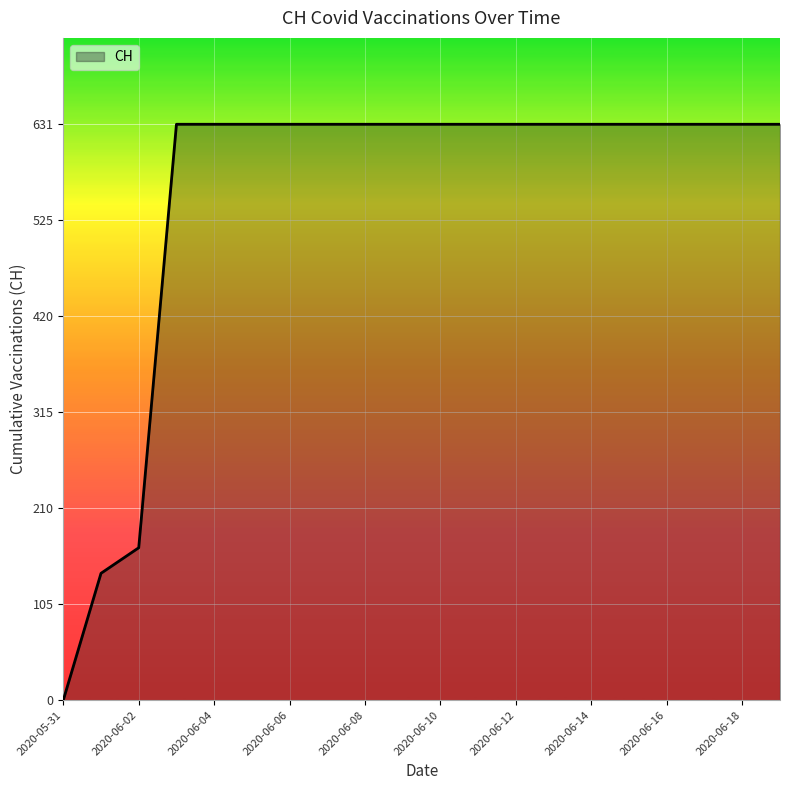

How many positive values are there?

19